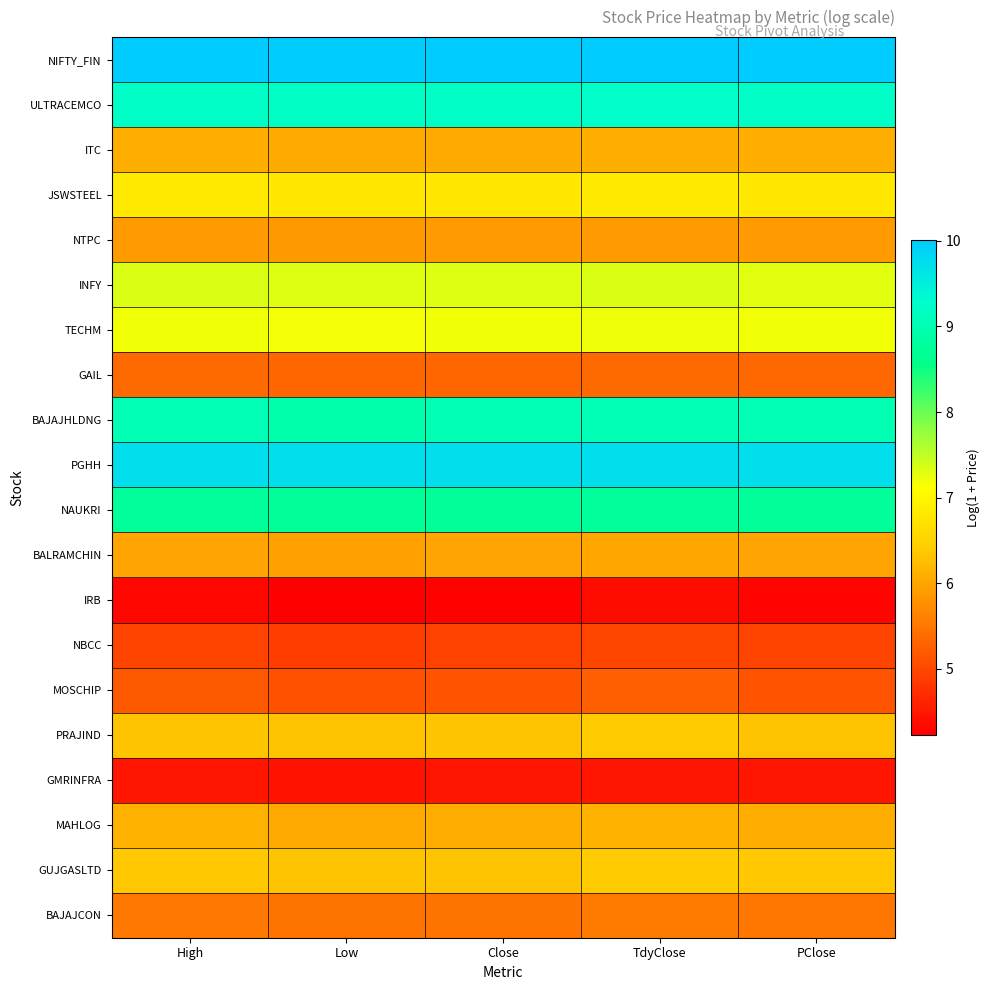

At which category does the chart reach its minimum across all series?

Low